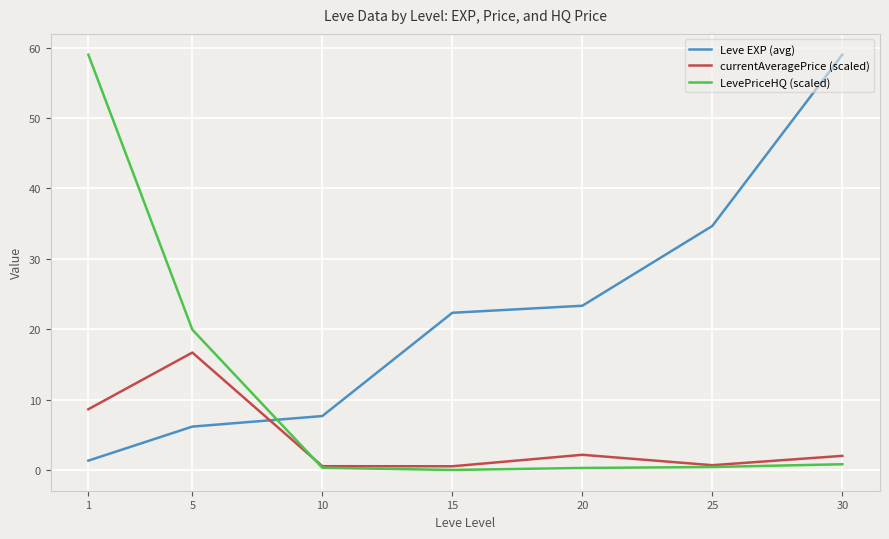

What is the approximate value of LevePriceHQ (scaled) at 30?

0.8